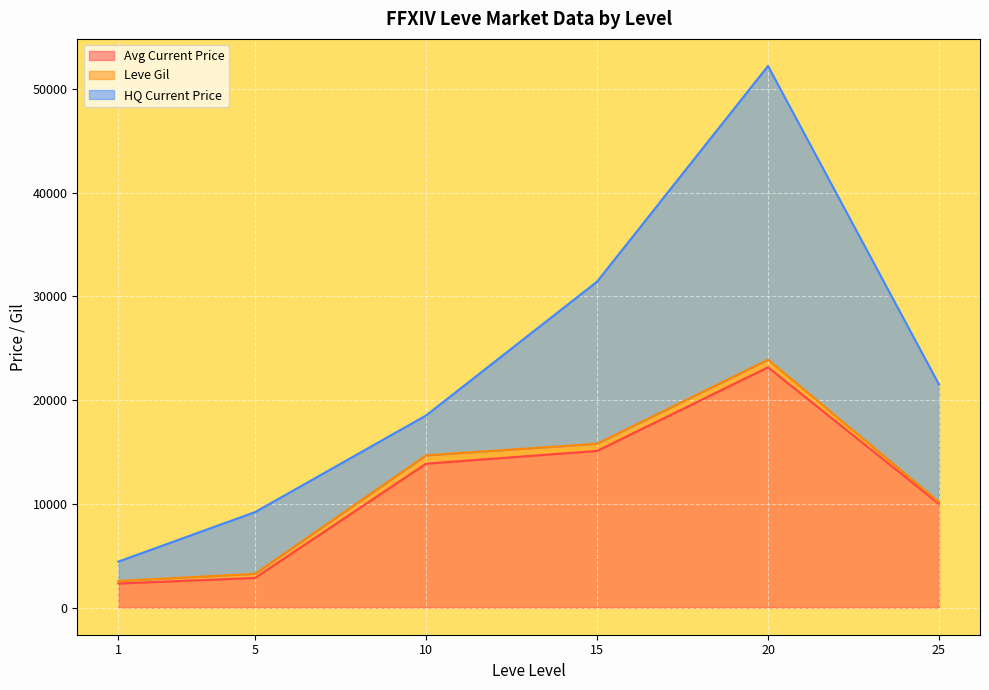

The value of Avg Current Price at 25 is 5113.6. True or false?

False